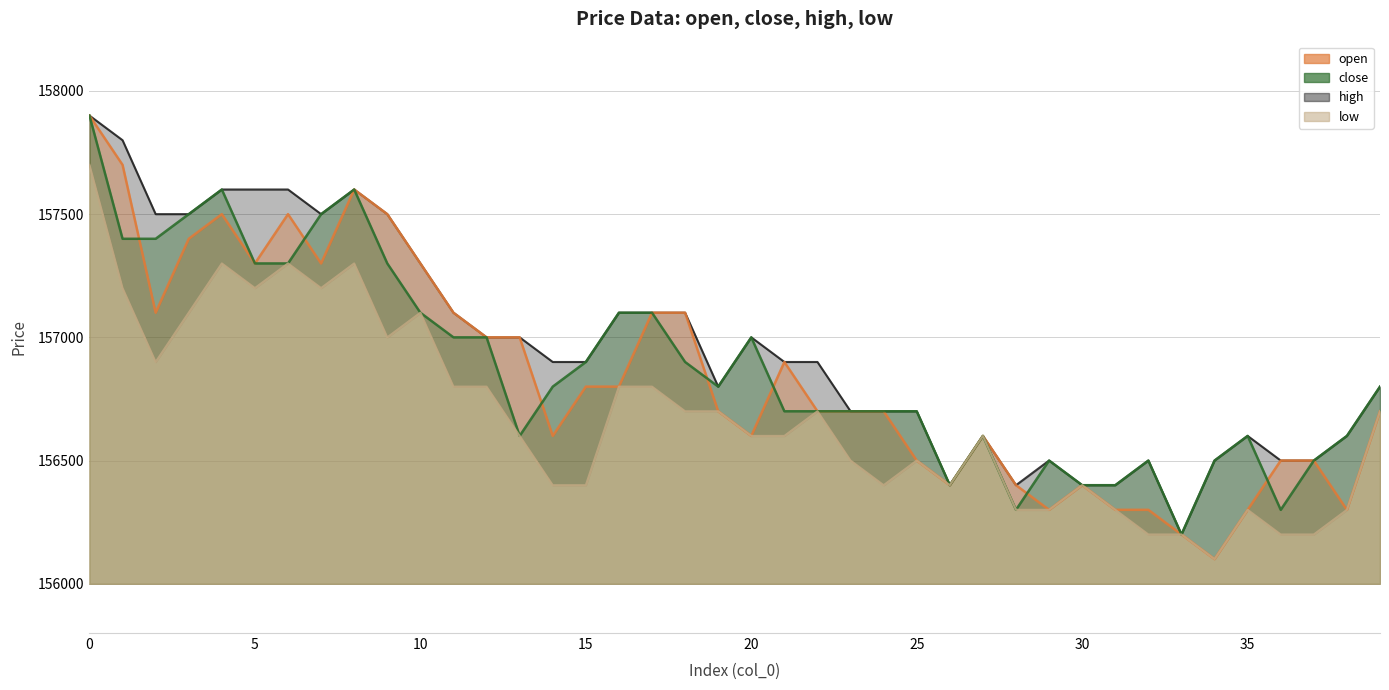

Which series has the largest range (max minus min)?

open